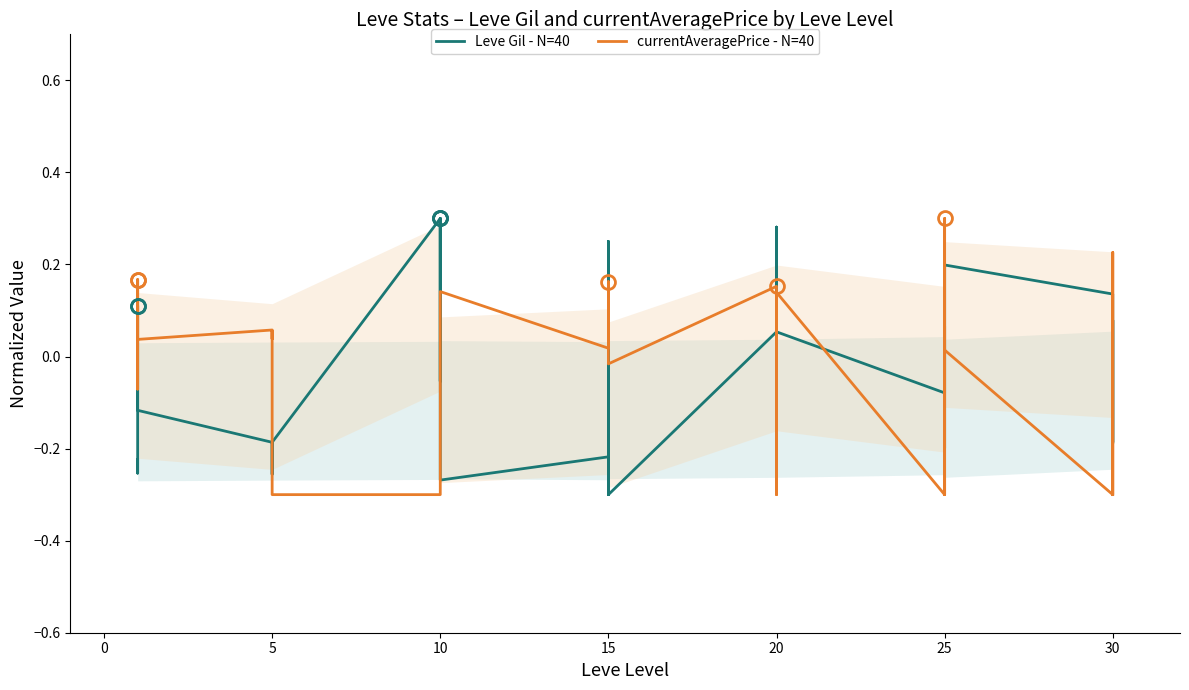

Reading left to right, list all the values displayed in this chart.

Leve Gil - N=40: -0.2	-0.3	-0.3	0.1	0.1	-0.1	-0.2	-0.3	-0.2	-0.2	-0.2	-0.2	0.3	-0.1	0.3	0.3	0.3	-0.3	-0.2	0.2	-0.2	-0.3	0.2	-0.3	0.1	0.3	0.1	0.1	0.3	0.1	-0.1	0.2	0.2	-0.2	-0.2	0.2	0.1	-0.2	0.1	-0.2
currentAveragePrice - N=40: 0.2	0.0	-0.1	0.0	0.2	0.0	0.1	0.0	0.1	0.0	-0.0	-0.3	-0.3	-0.3	-0.3	-0.3	-0.3	0.1	0.0	0.1	0.1	0.2	0.0	-0.0	0.2	-0.3	-0.3	-0.3	-0.3	0.1	-0.3	0.3	-0.3	-0.3	0.1	0.0	-0.3	-0.3	0.2	-0.3